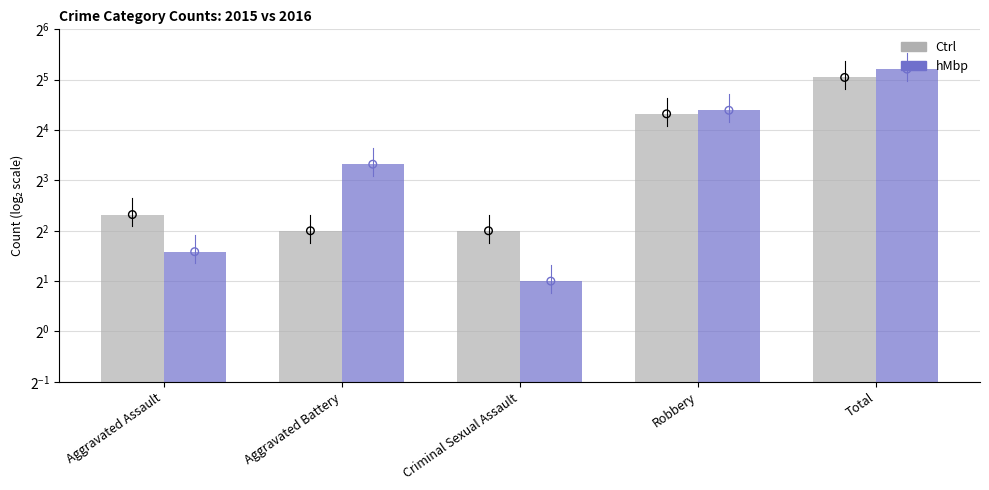

Is the value of Ctrl at Total greater than the value of hMbp at Aggravated Assault?

Yes